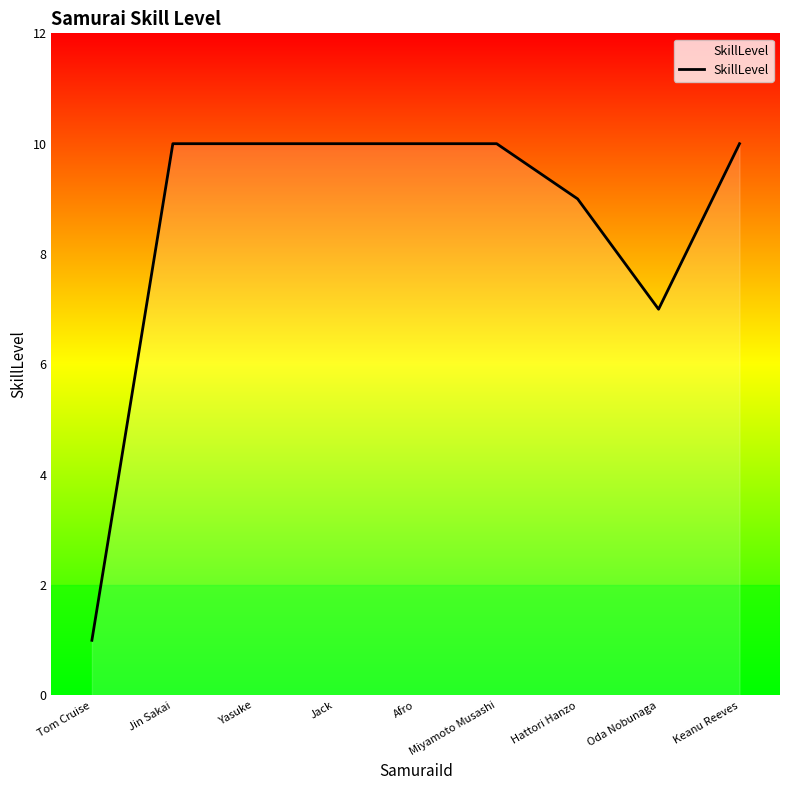

Does the chart display data point markers on the line(s)?

No